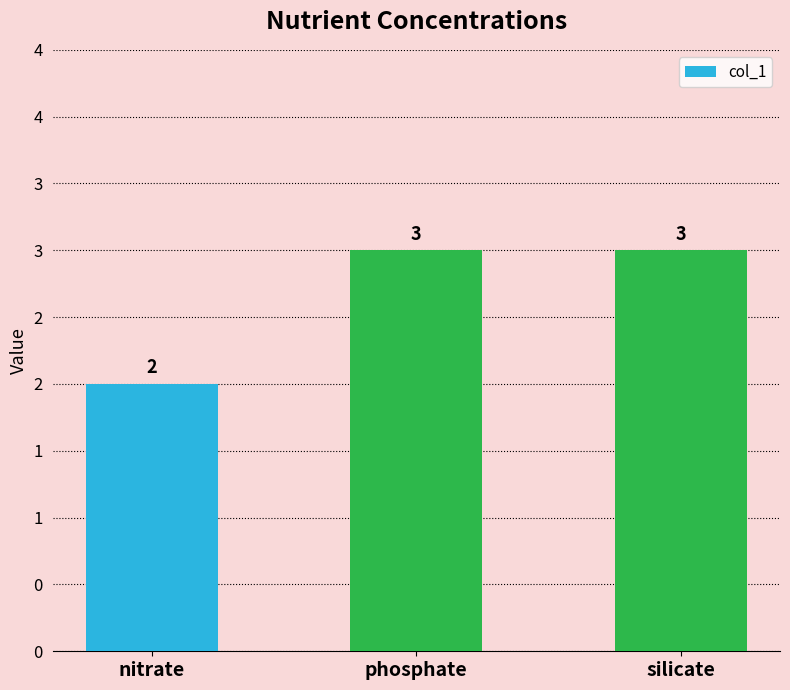

Does the chart contain any negative values?

No